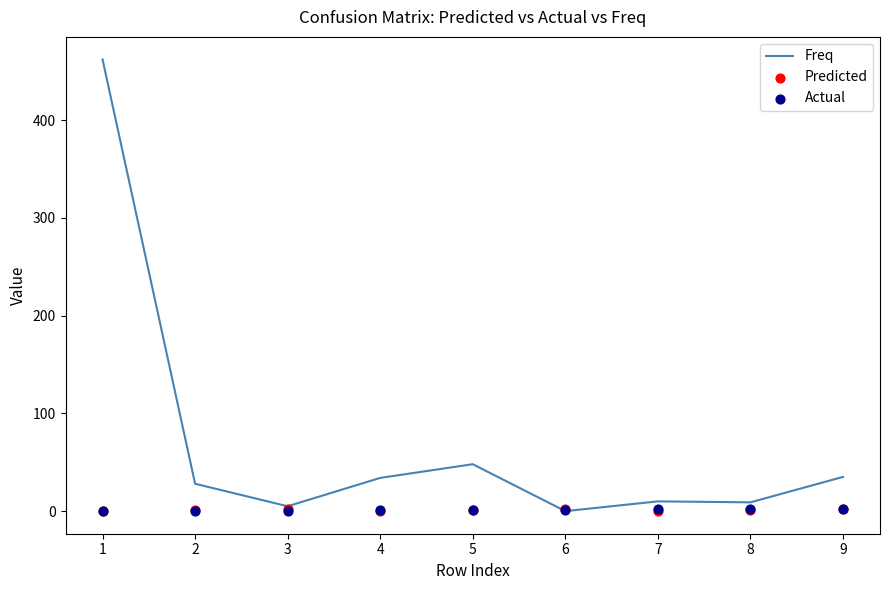

Is the value of Predicted at 4 greater than the value of Freq at 7?

No